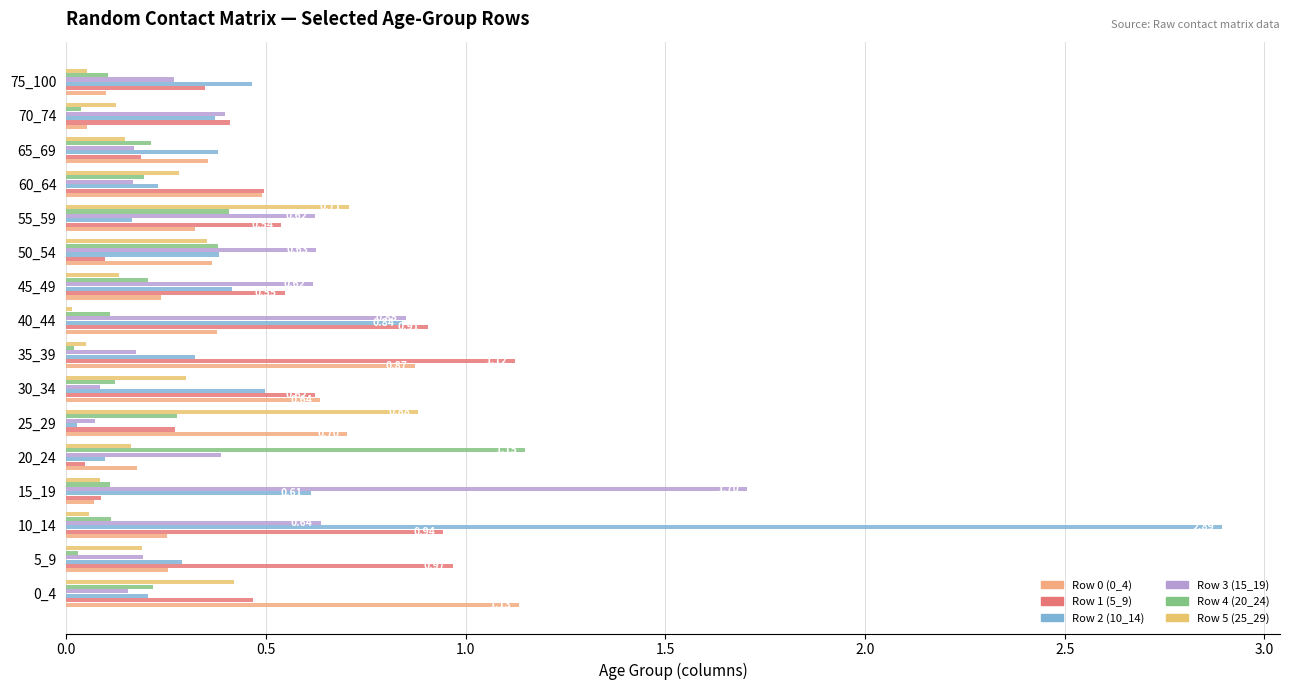

How many data points does each series have?

16